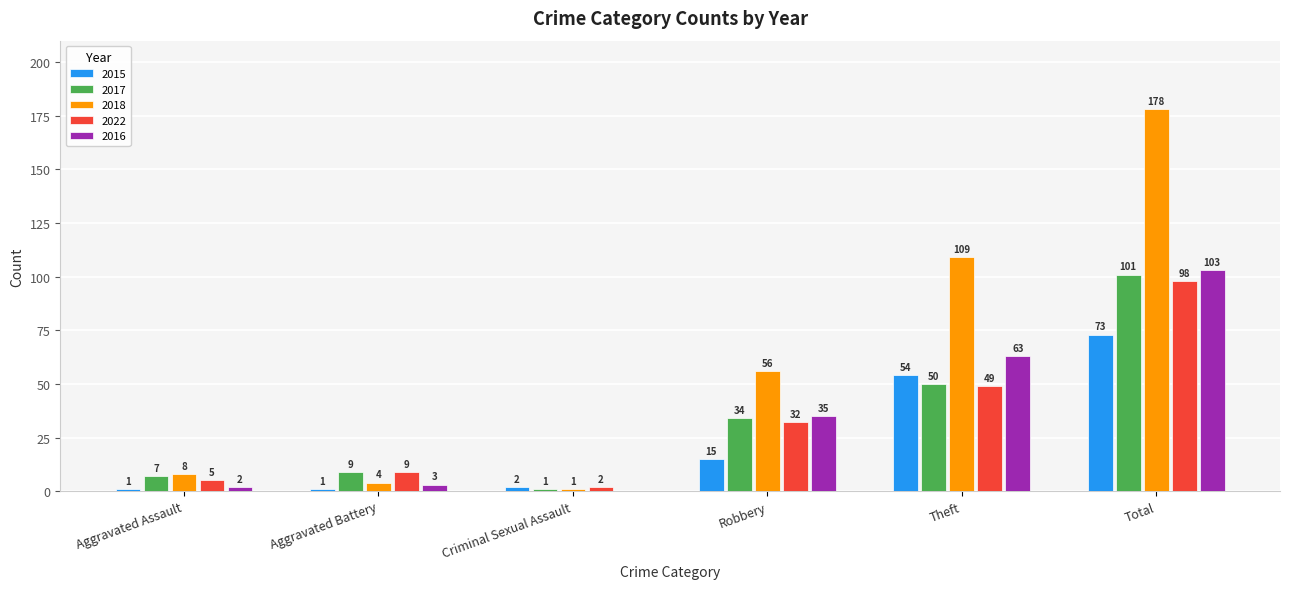

The value of 2016 at Total is 24. True or false?

False